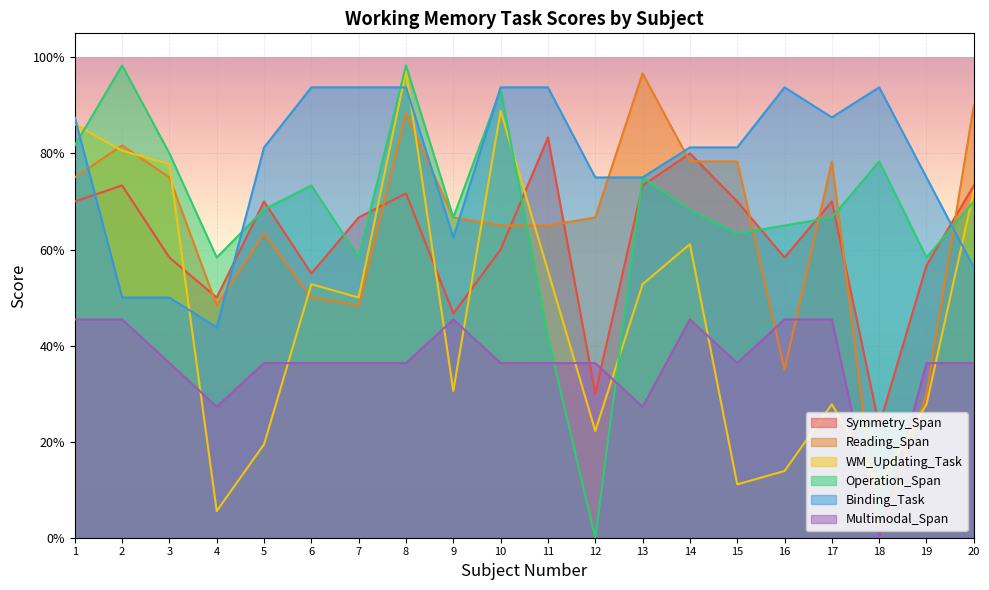

What is the sum of all Symmetry_Span values?

12.4